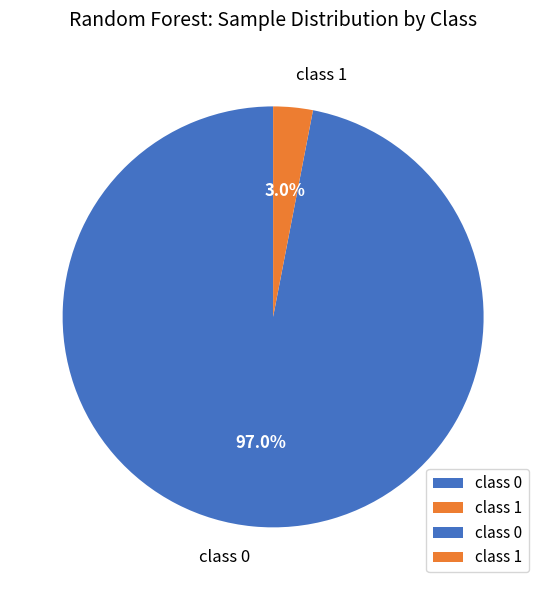

Which has a higher value, class 1 or class 0?

class 0